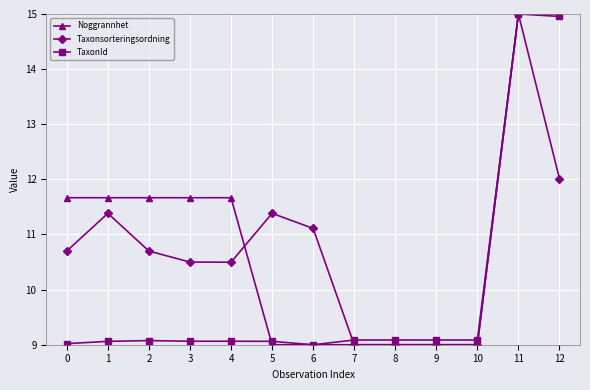

After their last crossing, which series has the higher values: TaxonId or Taxonsorteringsordning?

TaxonId